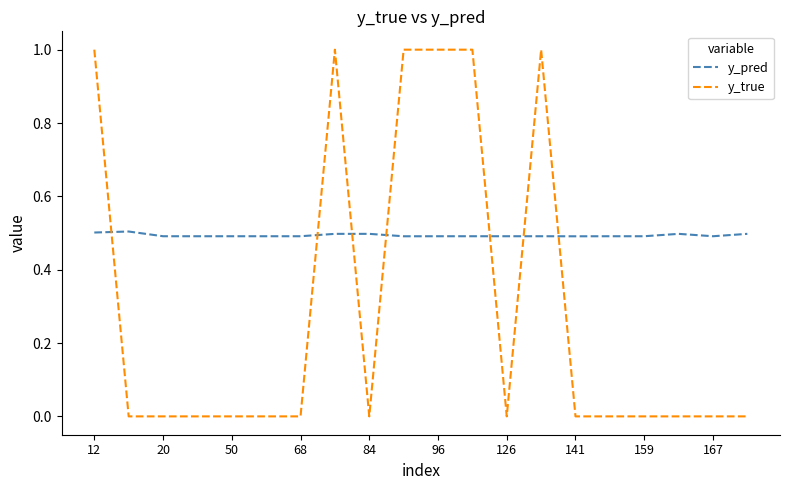

List the series in order of their peak value, highest first.

y_true, y_pred